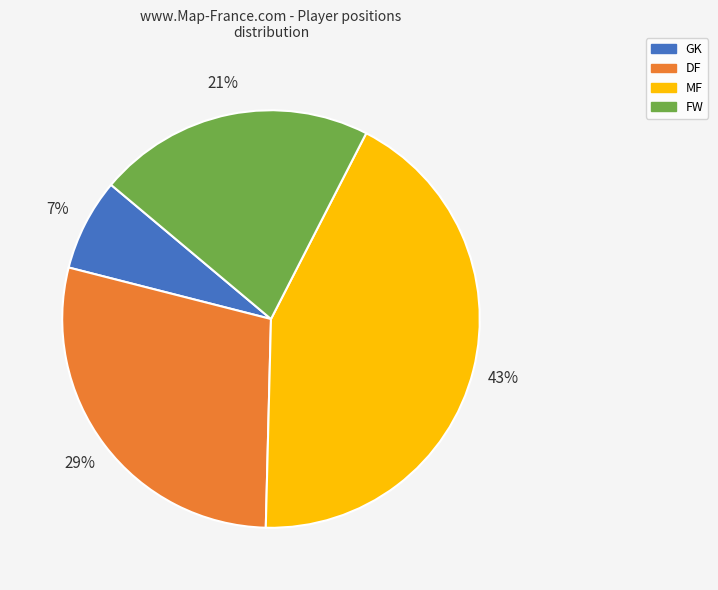

Which slice is the smallest?

GK